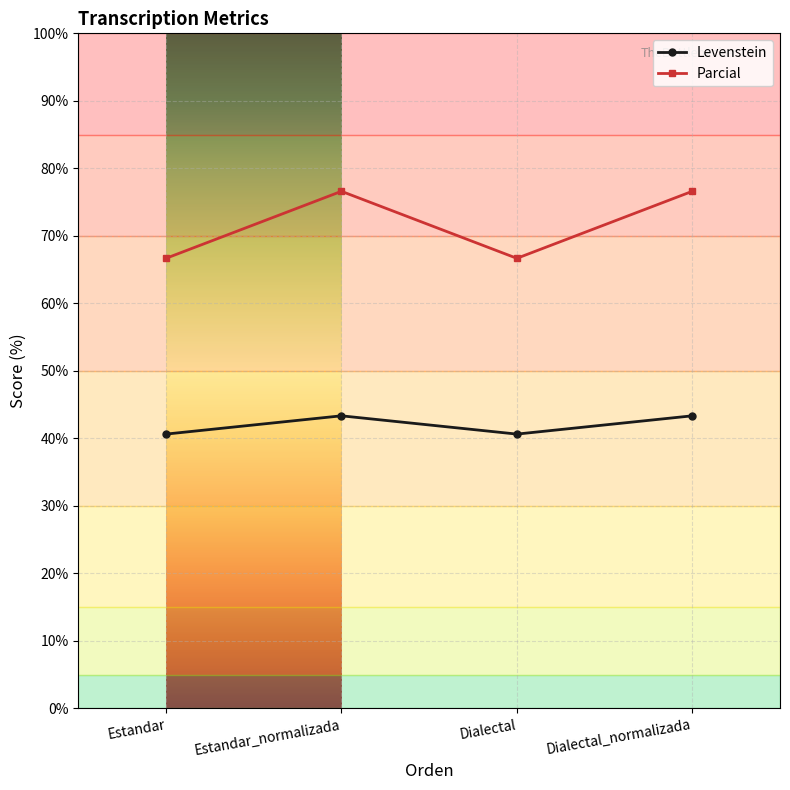

Read the Parcial value at Estandar_normalizada.

76.6